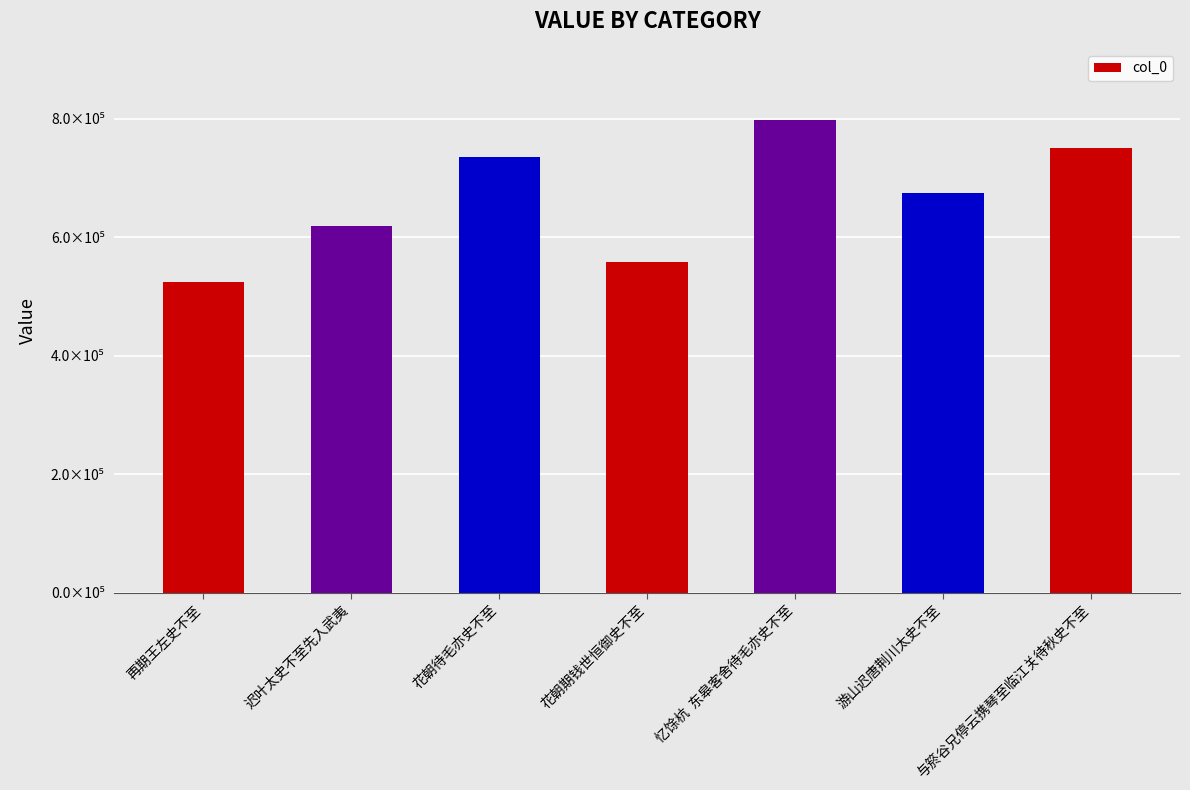

Which has a higher value, 游山迟唐荆川太史不至 or 花朝待毛亦史不至?

花朝待毛亦史不至